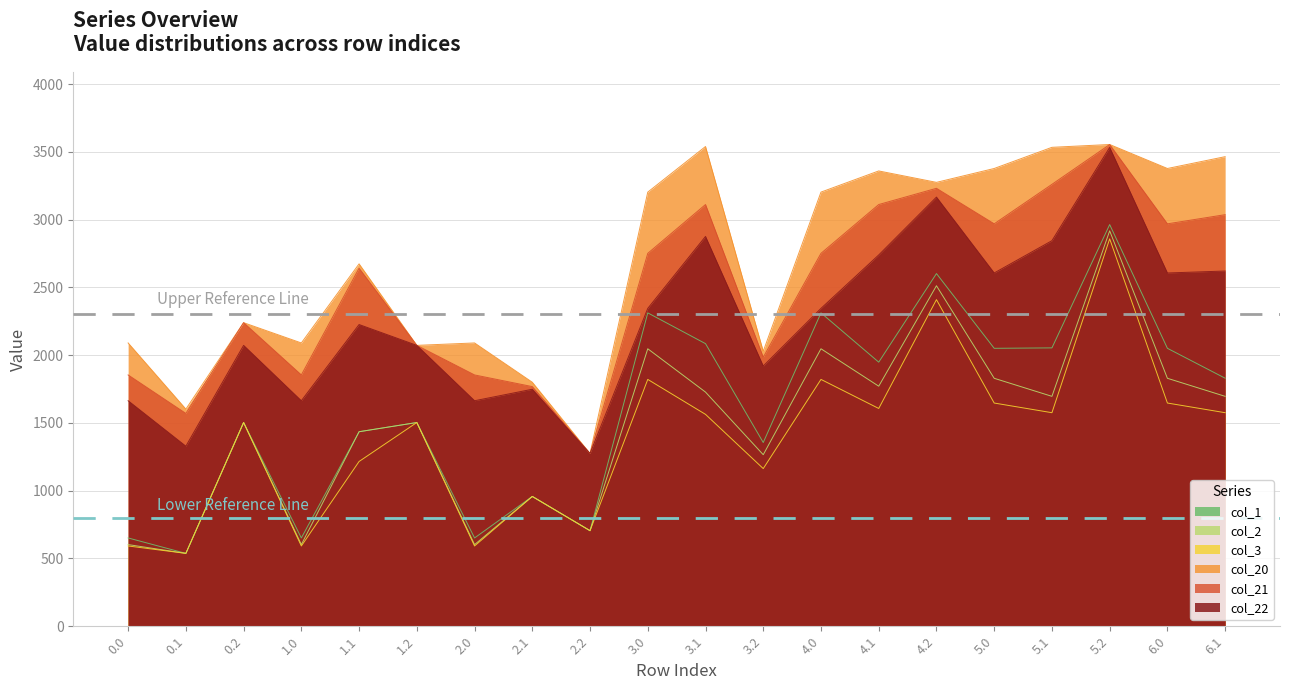

Which has a higher value, 2.0 or 5.1?

5.1